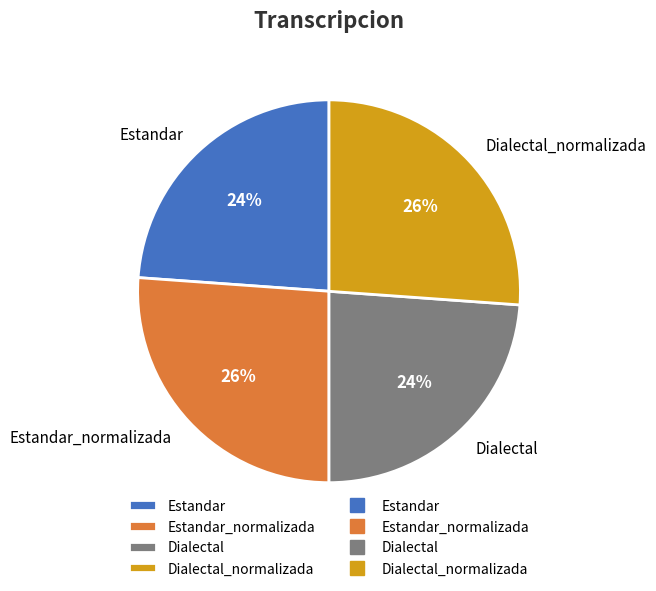

Is Estandar_normalizada the majority of the pie?

No